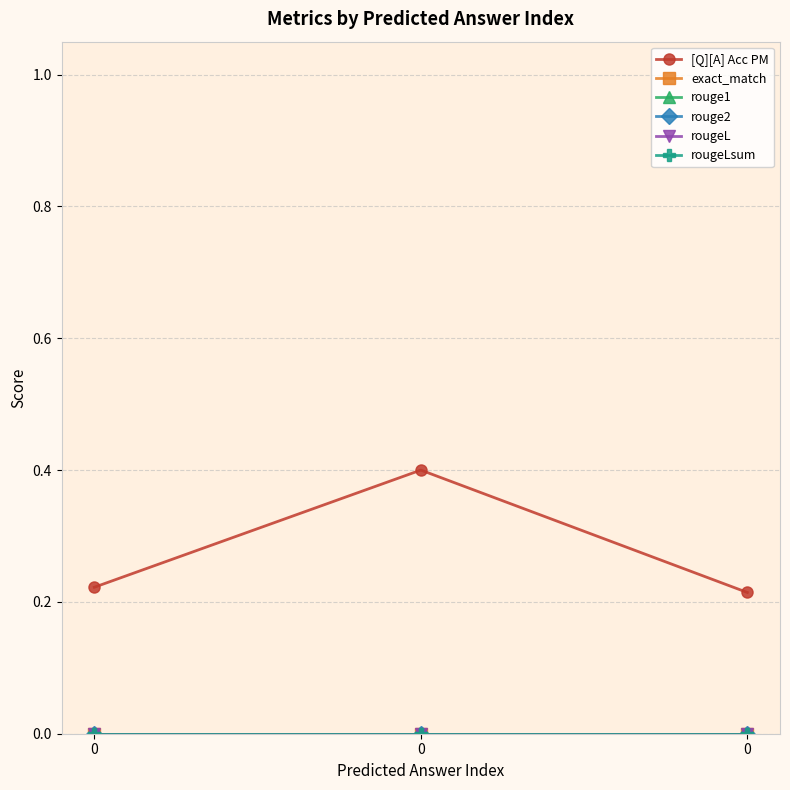

What is the difference between the highest and lowest values at 0?

0.2